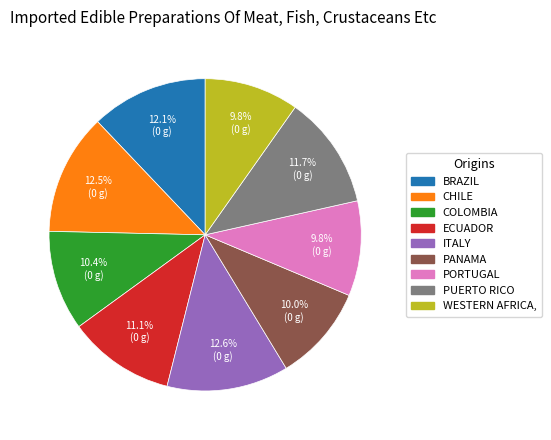

Count the number of slices in the pie.

9